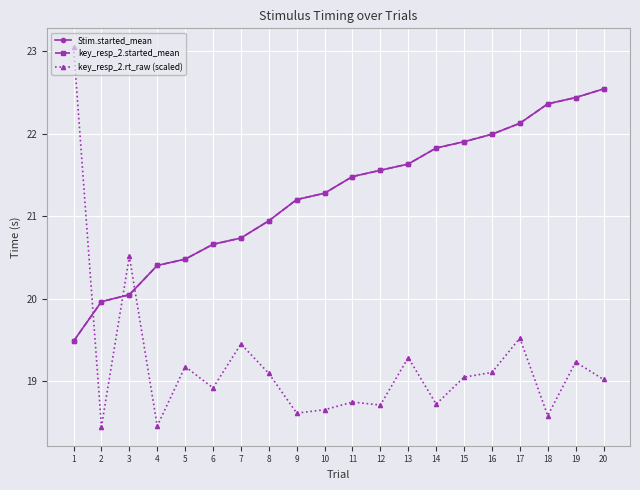

Reading right to left, list all the values displayed in this chart.

Stim.started_mean: 20=22.5	19=22.4	18=22.4	17=22.1	16=22.0	15=21.9	14=21.8	13=21.6	12=21.6	11=21.5	10=21.3	9=21.2	8=20.9	7=20.7	6=20.7	5=20.5	4=20.4	3=20.0	2=20.0	1=19.5
key_resp_2.started_mean: 20=22.5	19=22.4	18=22.4	17=22.1	16=22.0	15=21.9	14=21.8	13=21.6	12=21.6	11=21.5	10=21.3	9=21.2	8=20.9	7=20.7	6=20.7	5=20.5	4=20.4	3=20.0	2=20.0	1=19.5
key_resp_2.rt_raw (scaled): 20=19.0	19=19.2	18=18.6	17=19.5	16=19.1	15=19.0	14=18.7	13=19.3	12=18.7	11=18.7	10=18.7	9=18.6	8=19.1	7=19.5	6=18.9	5=19.2	4=18.5	3=20.5	2=18.4	1=23.0